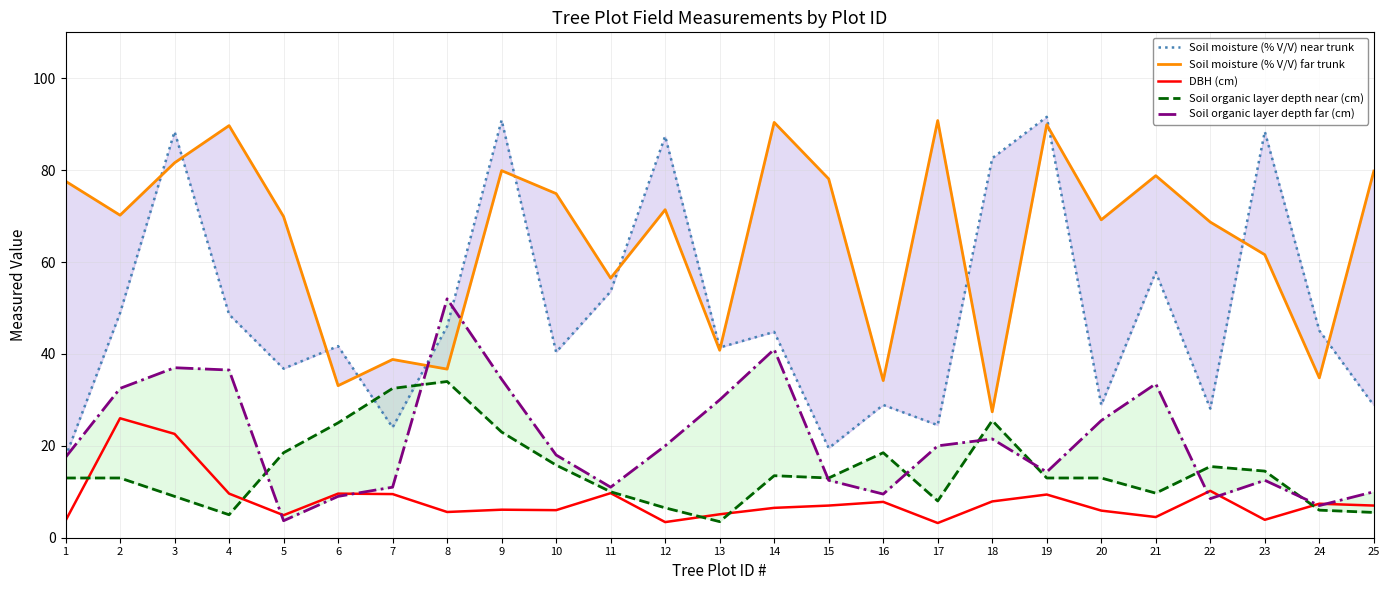

How many categories are shown in the chart?

25